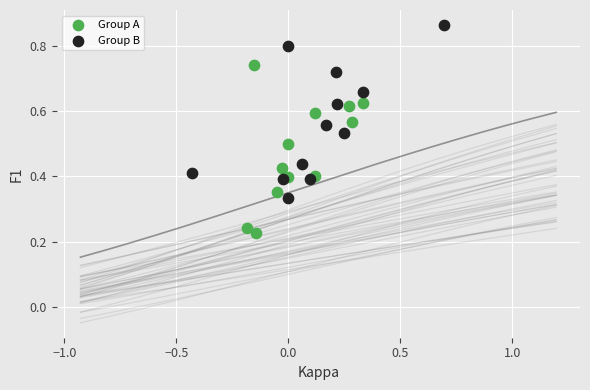

Which series contains the lowest Y value?

Group A